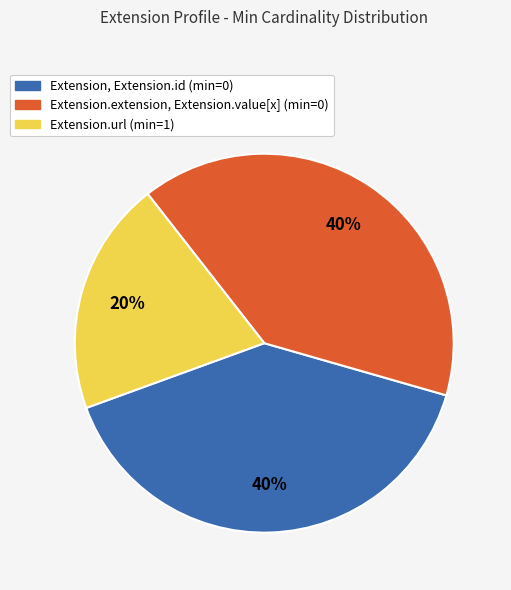

Count the number of slices in the pie.

3